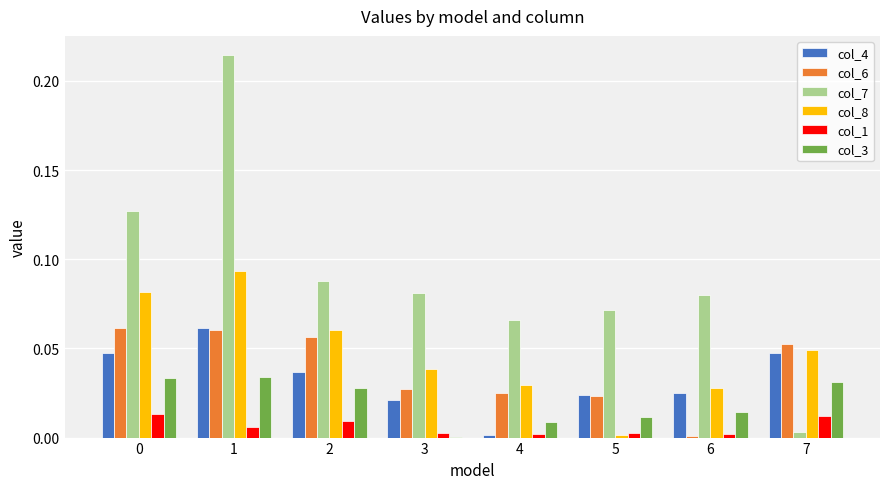

True or false: col_4 has a value of 0.0 at 1.

False